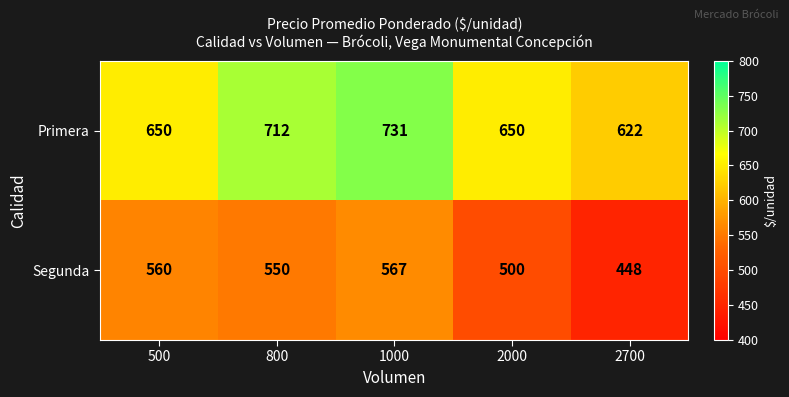

What is the smallest value displayed?

448